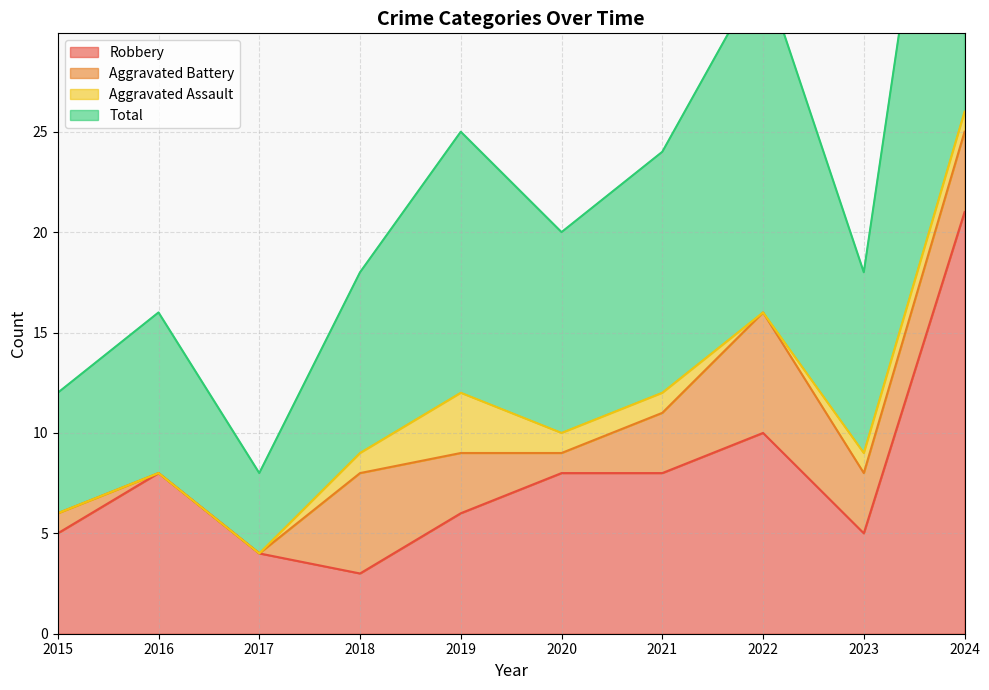

What is the sum of all Total values?

226